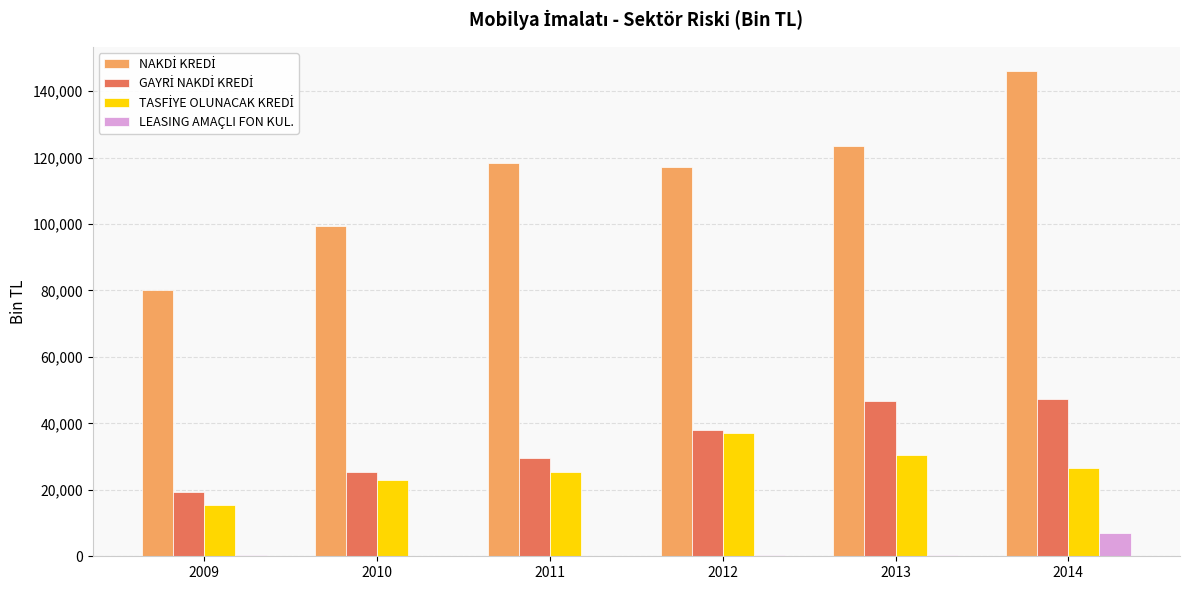

Are the bars grouped side by side (vs. stacked)?

Yes